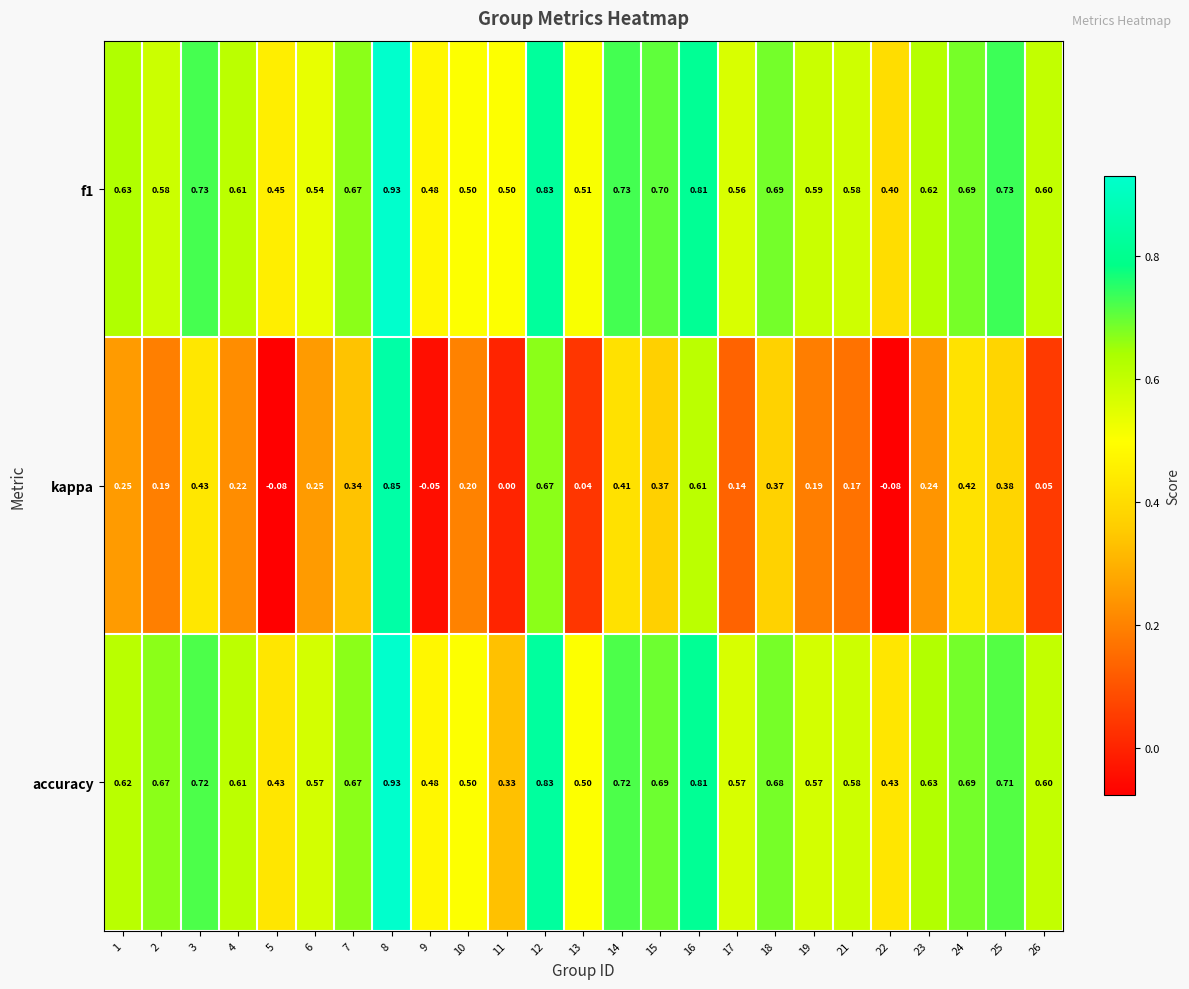

Which series changed the most between 18 and 19?

kappa